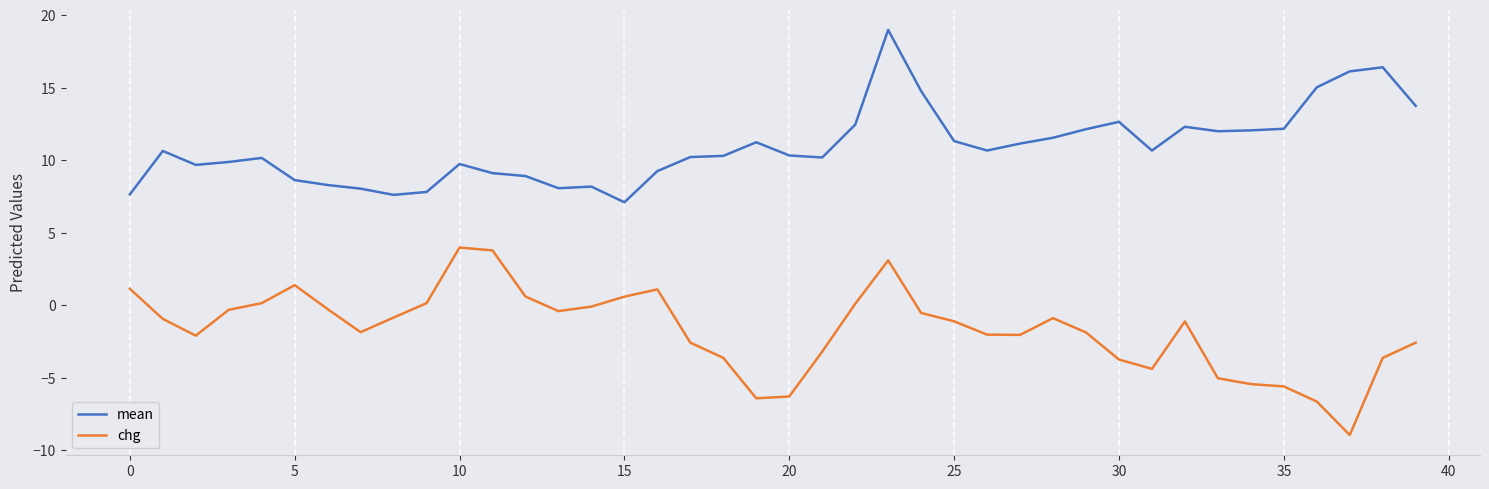

List the series in order of their overall mean, highest first.

mean, chg